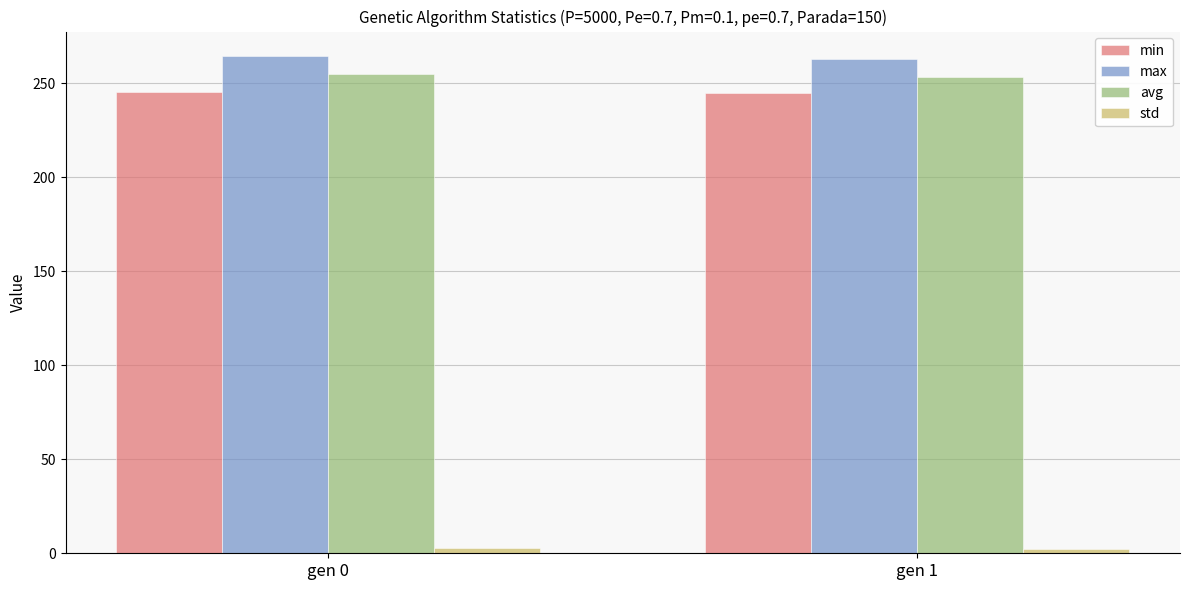

Is the value of max at gen 1 greater than the value of min at gen 0?

Yes